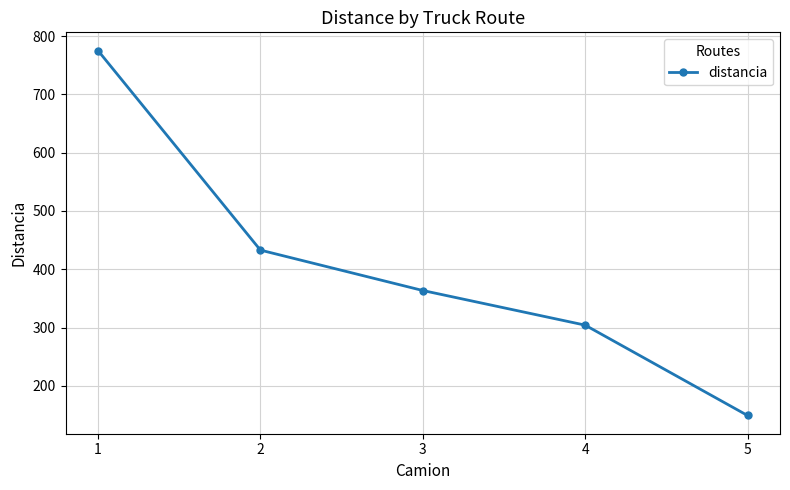

What is the smallest value displayed?

149.2